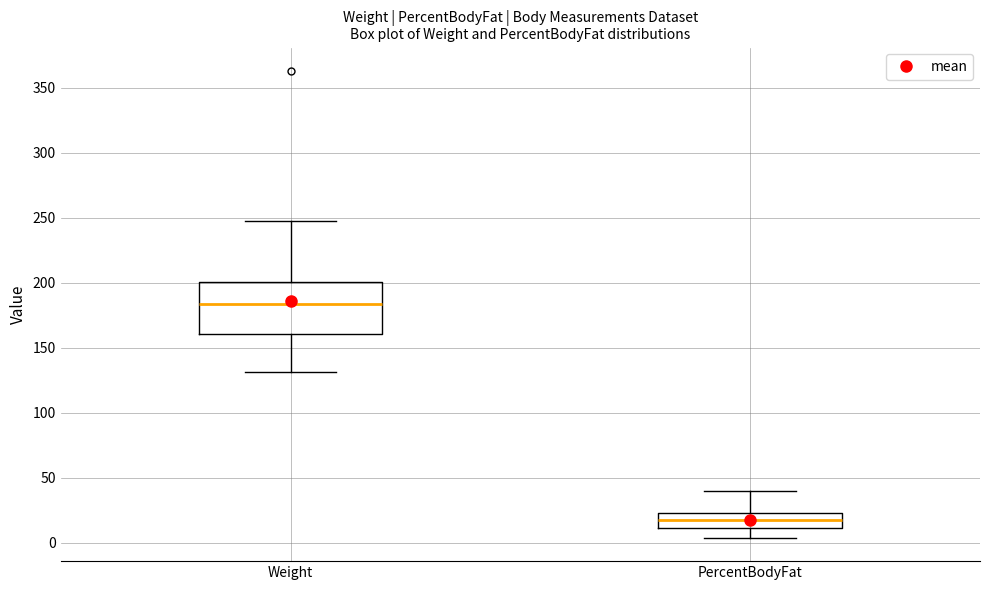

Reading left to right, transcribe this box plot: for each box, give where its median line is, the range the box spans, and where its two whiskers end, as read against the y-axis. The values are not printed on the chart, so give them approximately, as read against the axis.

Weight: median 185, box 160 to 200, whiskers 130 to 245
PercentBodyFat: median 15, box 10 to 25, whiskers 5 to 40